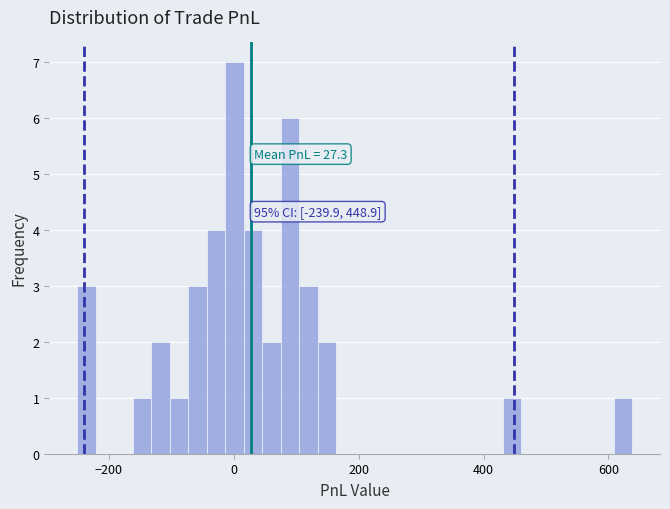

Around what value on the x-axis is the tallest bar? Give the approximate position of its centre, as read against the axis.

0